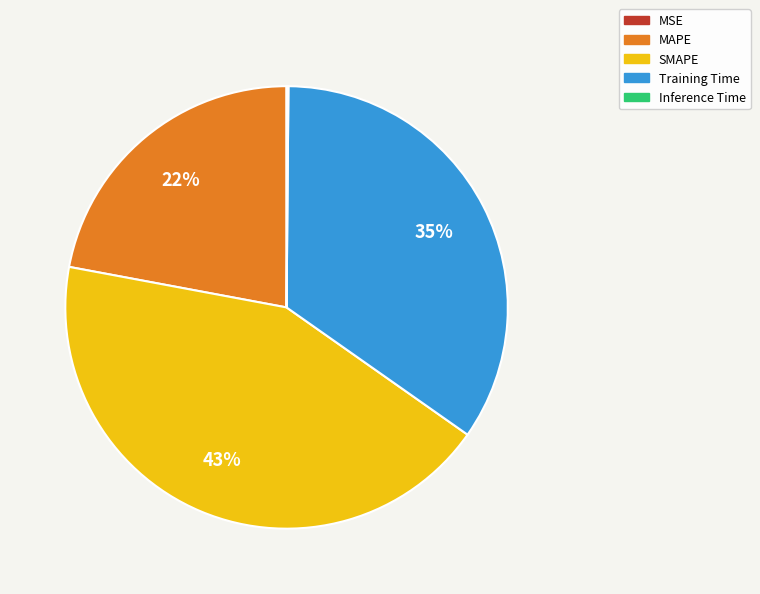

Is Training Time the majority of the pie?

No